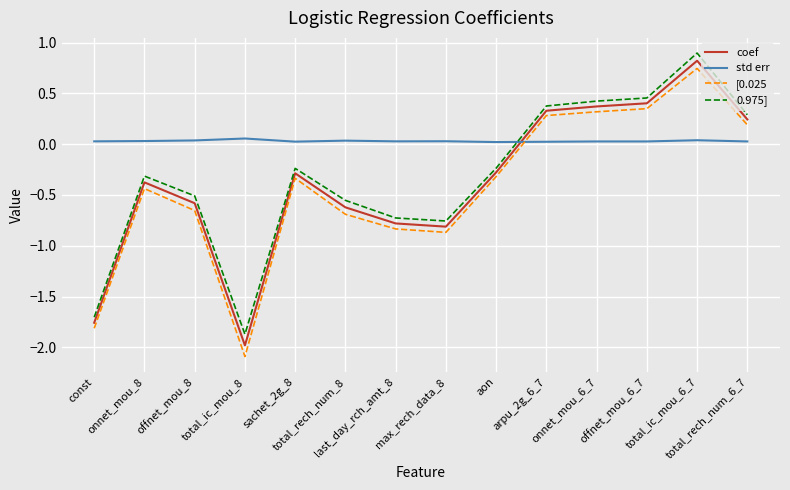

True or false: coef and [0.025 intersect in this chart.

False